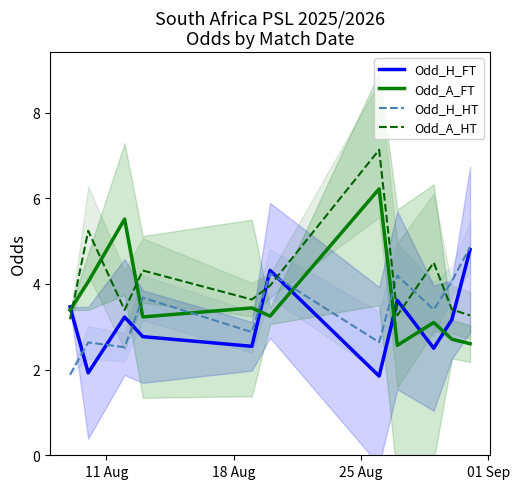

True or false: Odd_H_HT and Odd_H_FT intersect in this chart.

True